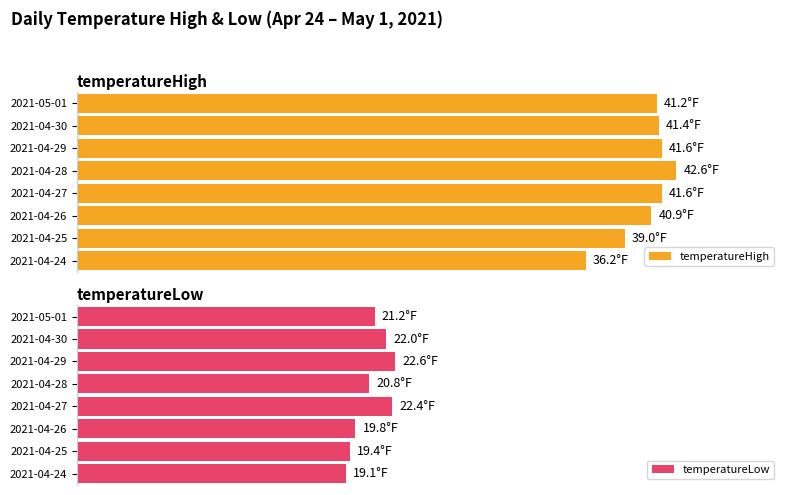

What is the difference between the maximum and minimum values in the temperatureLow series?

3.5